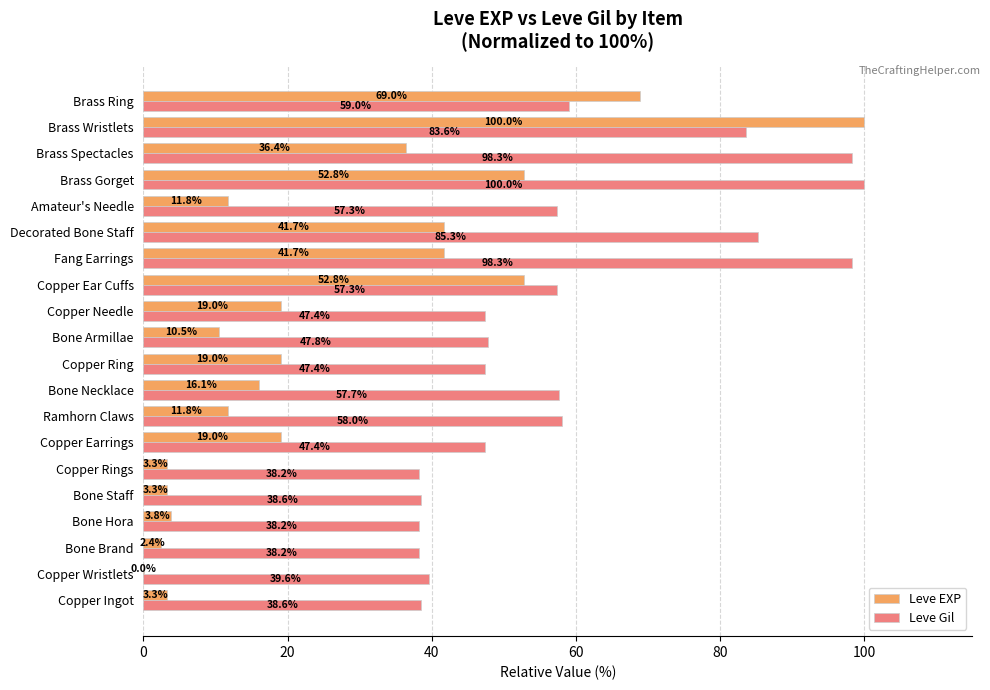

What is the sum of the Leve Gil values at Fang Earrings and Bone Staff?

136.9